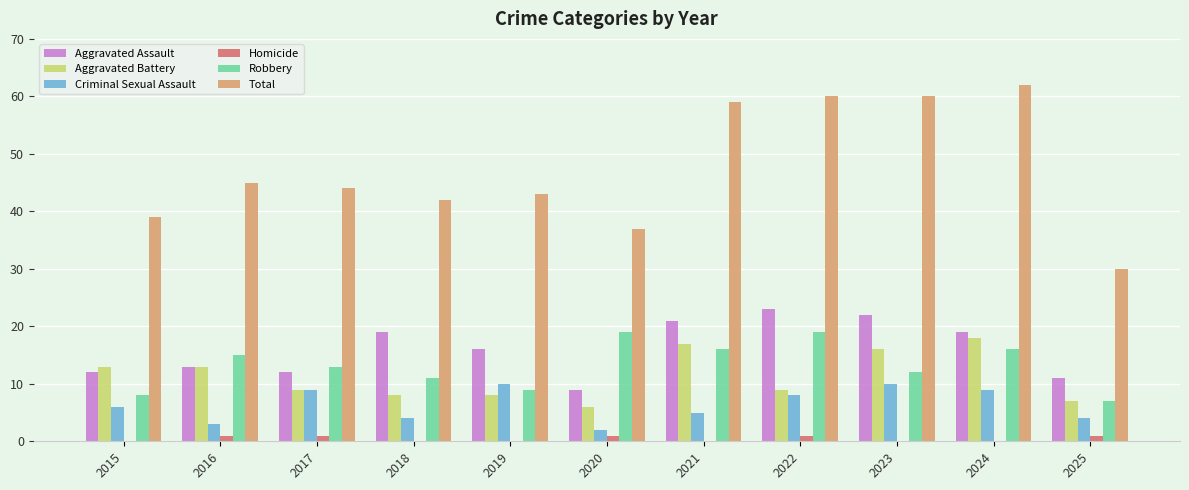

Is it true that Robbery equals 18 at 2018?

False